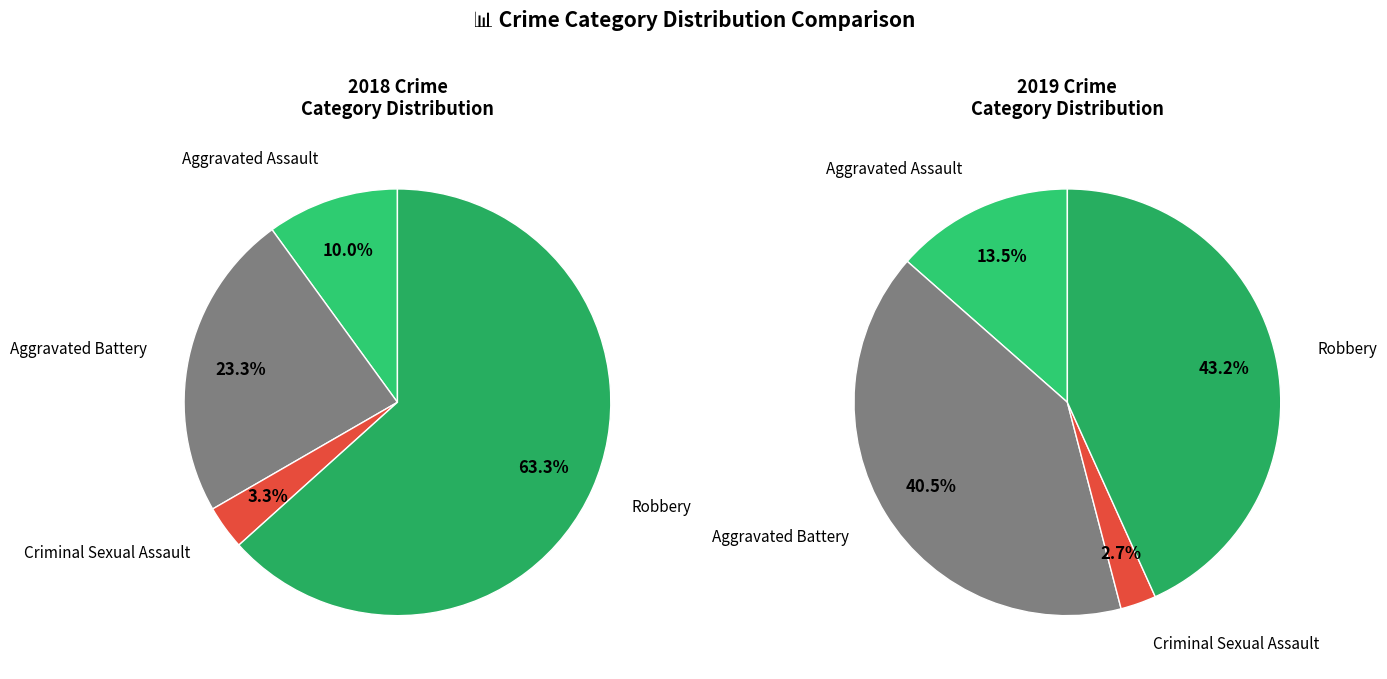

Count the number of slices in the pie.

4